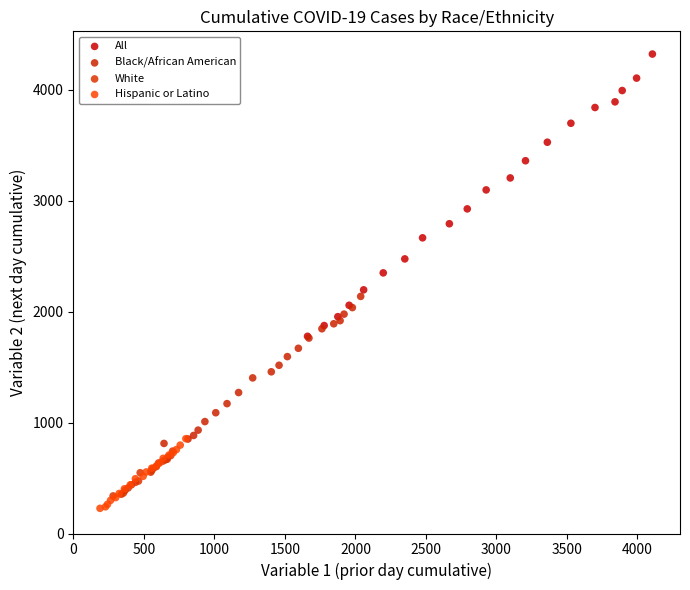

Which series reaches the maximum Y coordinate?

All